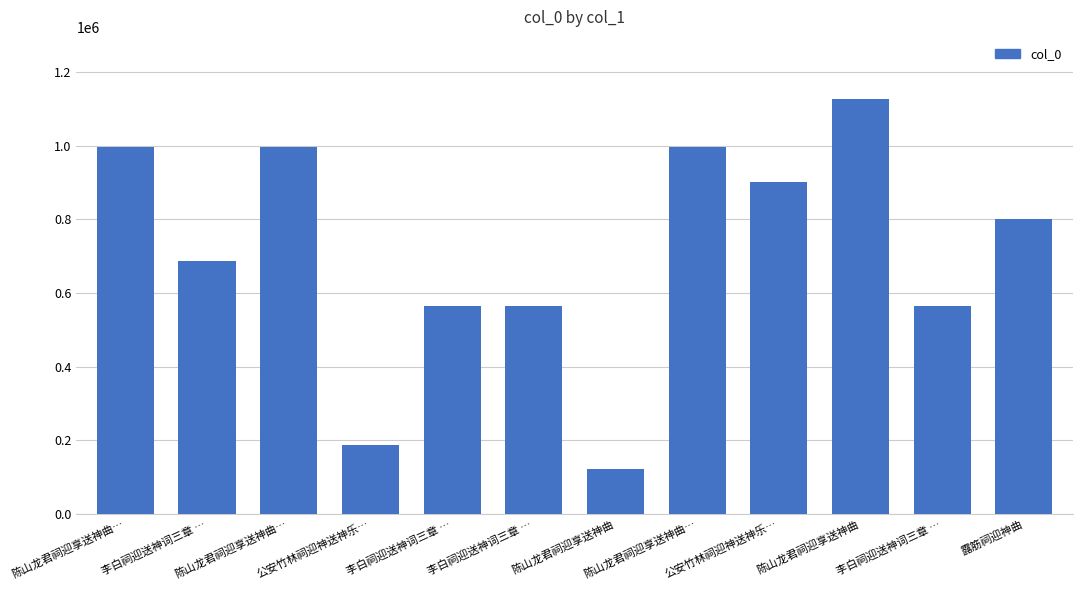

Rank the categories by value from highest to lowest.

陈山龙君祠迎享送神曲, 陈山龙君祠迎享送神曲…, 陈山龙君祠迎享送神曲…, 陈山龙君祠迎享送神曲…, 公安竹林祠迎神送神乐…, 露筋祠迎神曲, 李白祠迎送神词三章 …, 李白祠迎送神词三章 …, 李白祠迎送神词三章 …, 李白祠迎送神词三章 …, 公安竹林祠迎神送神乐…, 陈山龙君祠迎享送神曲